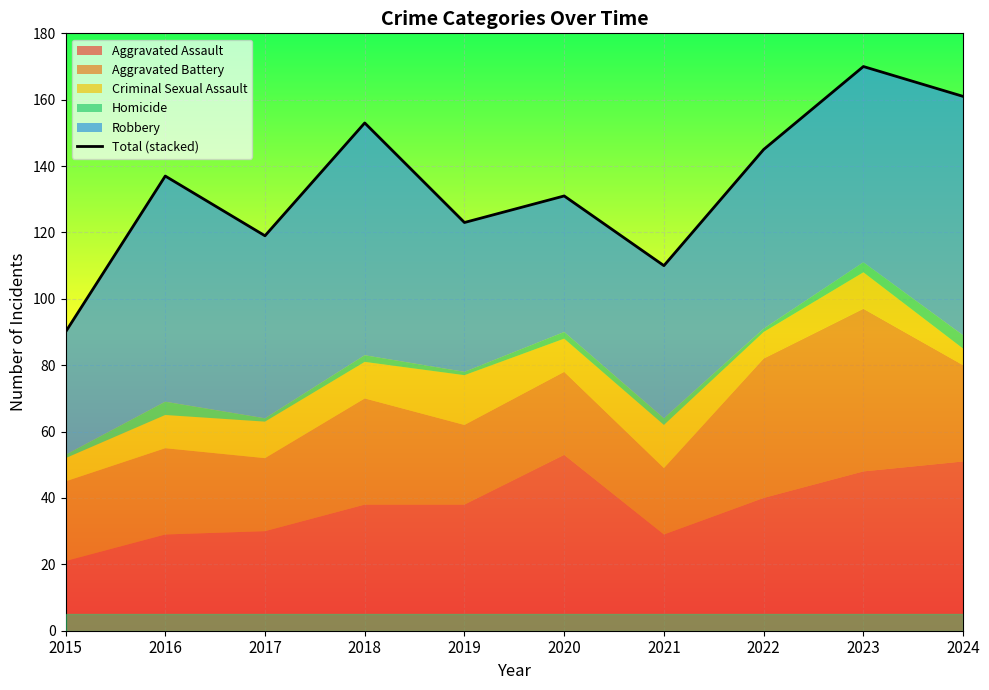

What is the smallest value displayed?

90